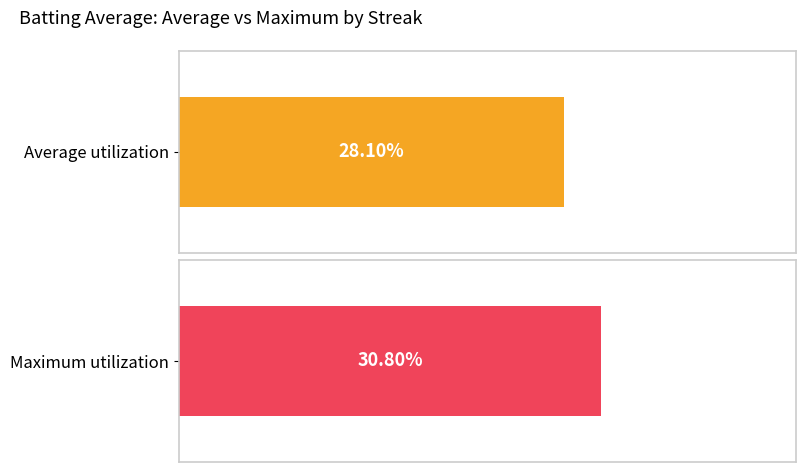

Which series has the largest range (max minus min)?

Maximum utilization